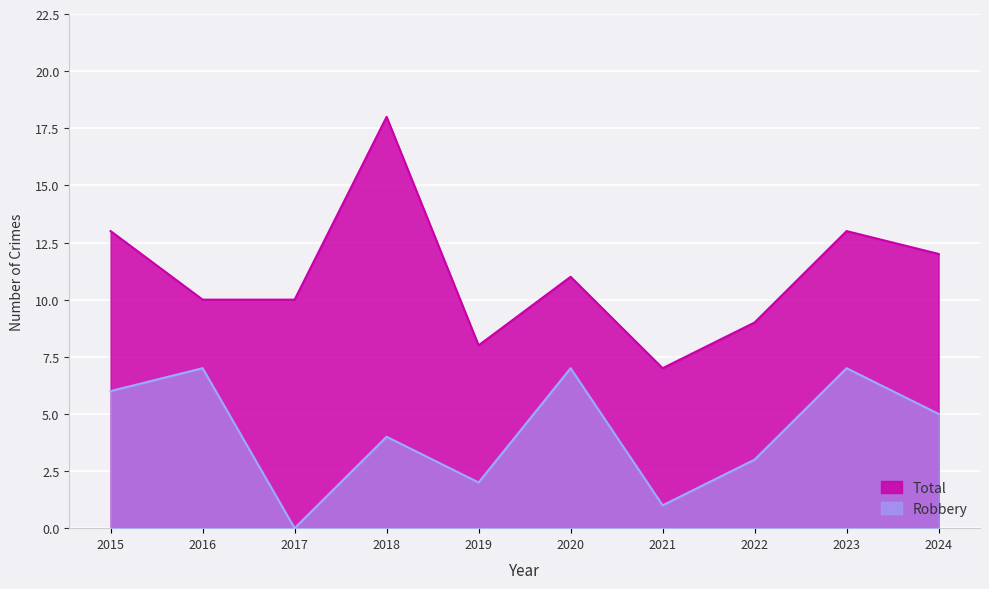

How many values in the Robbery series are below 5?

5